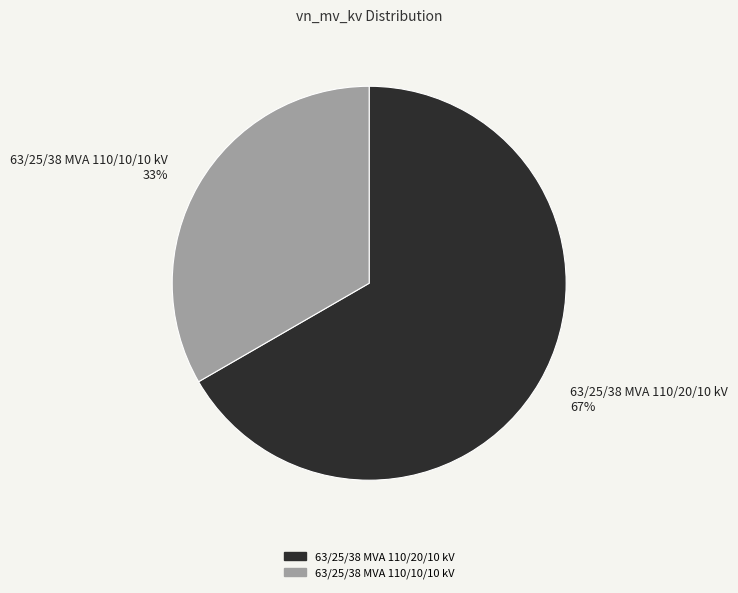

Do 63/25/38 MVA 110/20/10 kV and 63/25/38 MVA 110/10/10 kV together represent more than half of the pie?

Yes